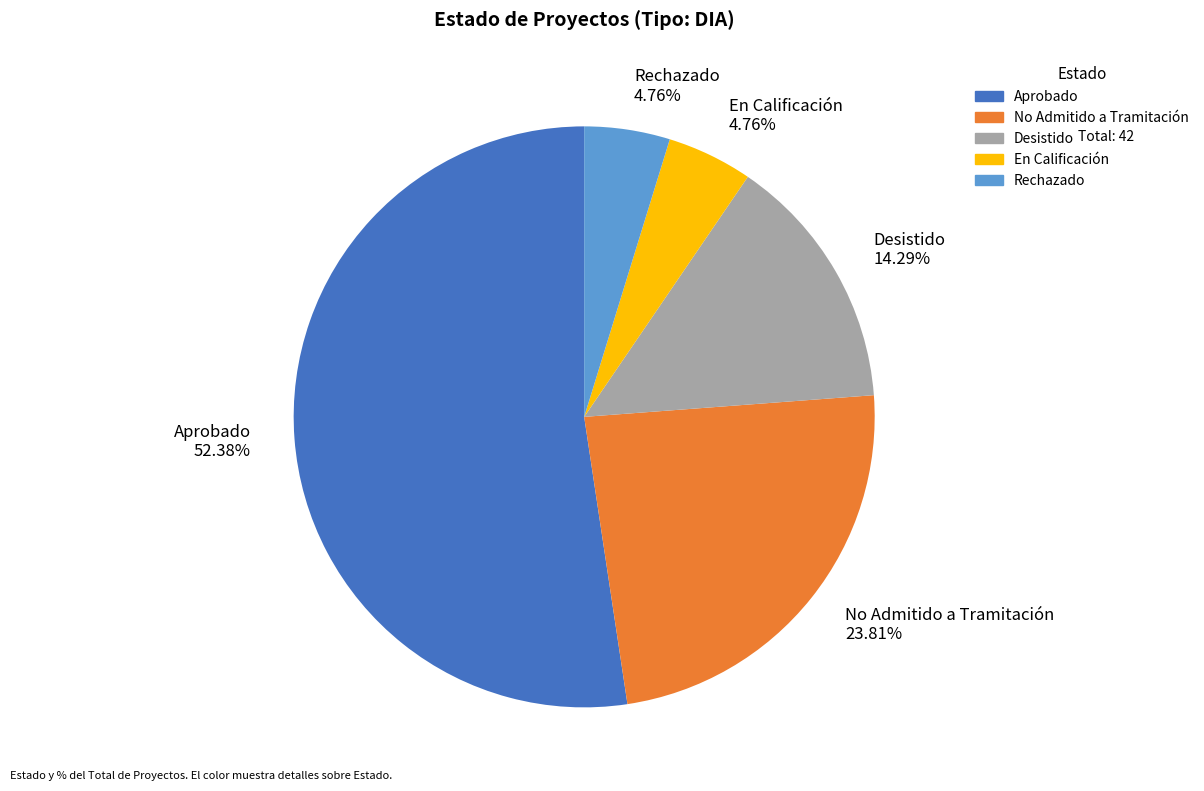

Which has a higher value, Rechazado or Desistido?

Desistido